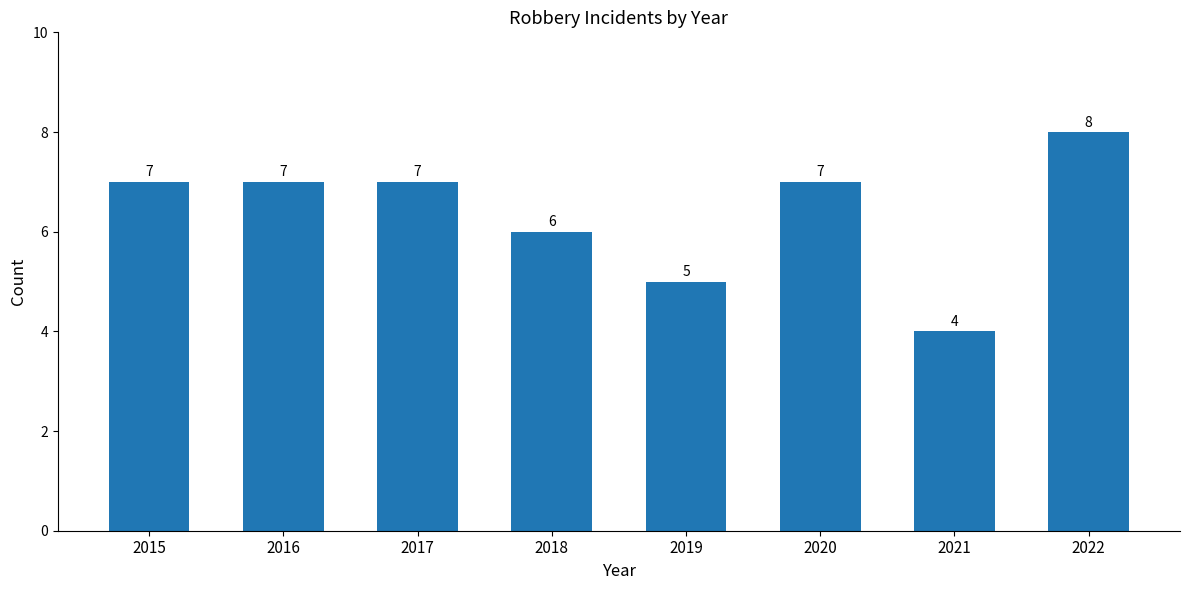

The value at 2022 is 12. True or false?

False